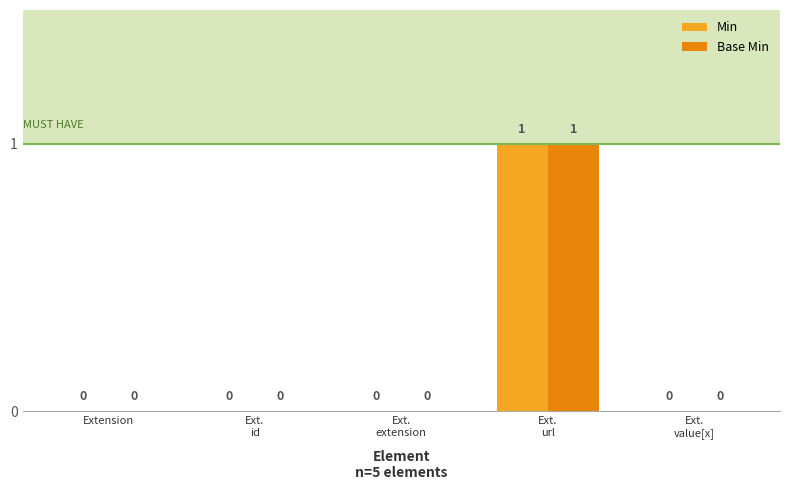

The value of Min at Extension is 0. True or false?

True